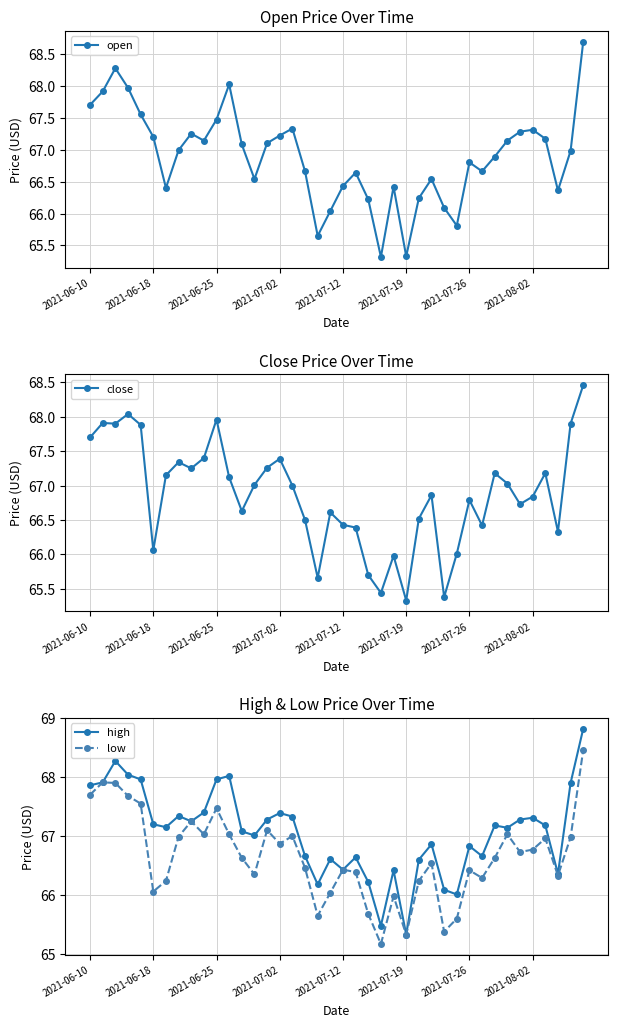

How many data points does each series have?

40